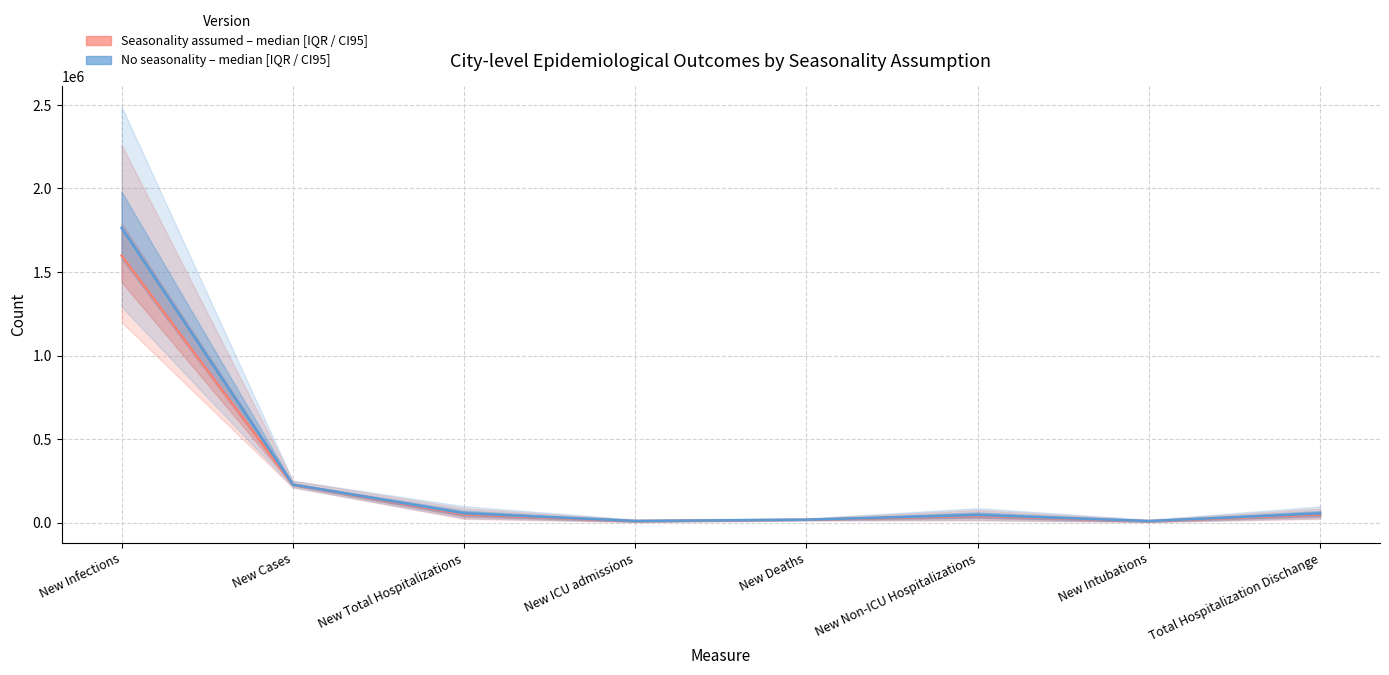

Between New Cases and New Non-ICU Hospitalizations, which is larger?

New Cases